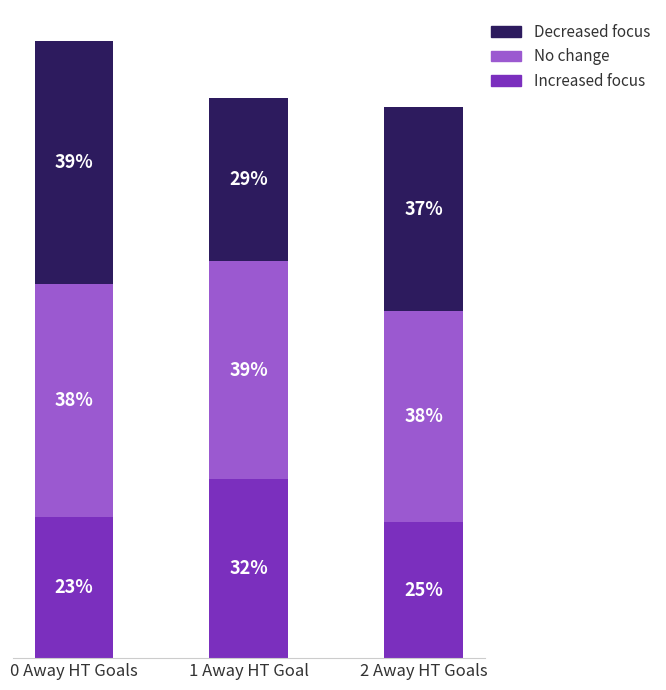

Does the chart contain stacked bars?

Yes